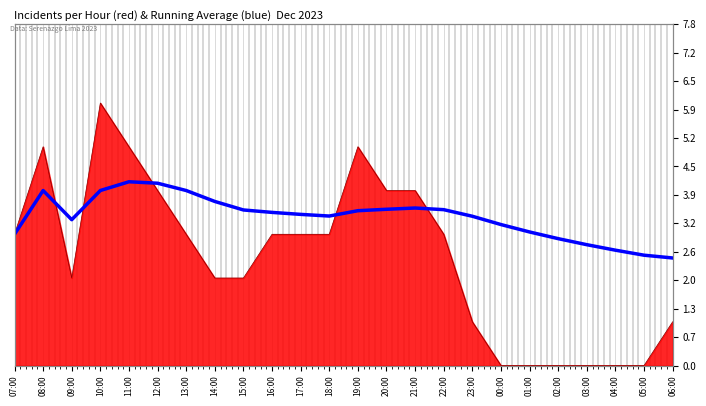

What is the average value?

3.4